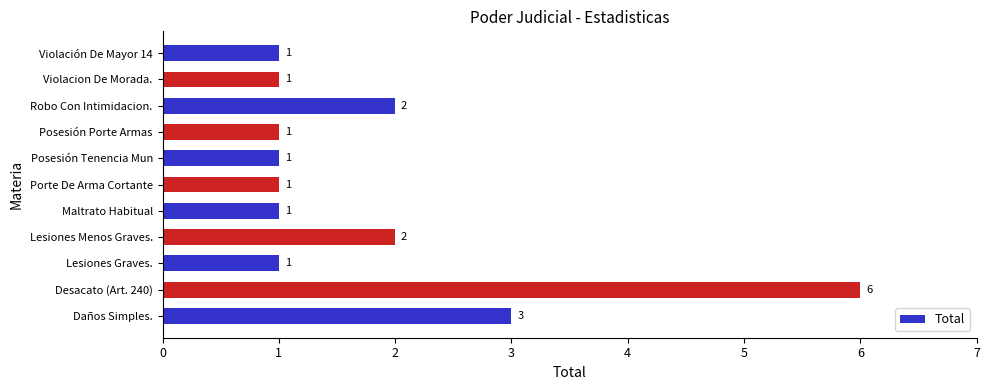

What is the change in value from Desacato (Art. 240) to Posesión Tenencia Mun?

-5